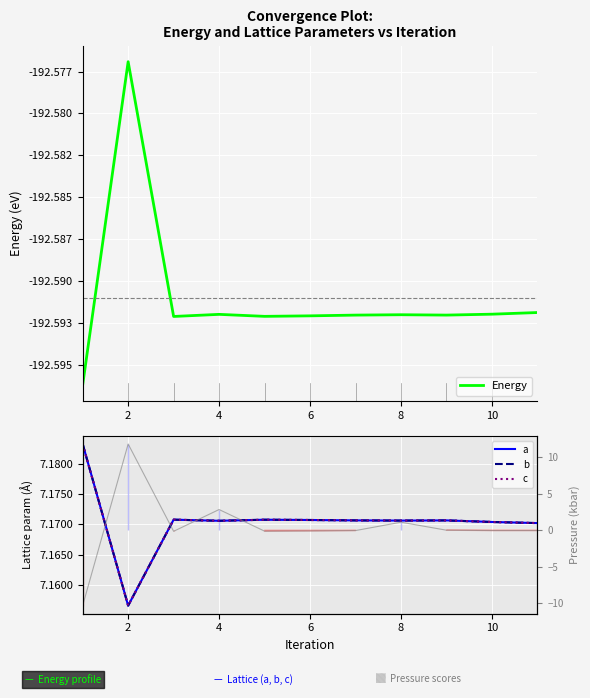

The value of a at 0 is 1.9. True or false?

False